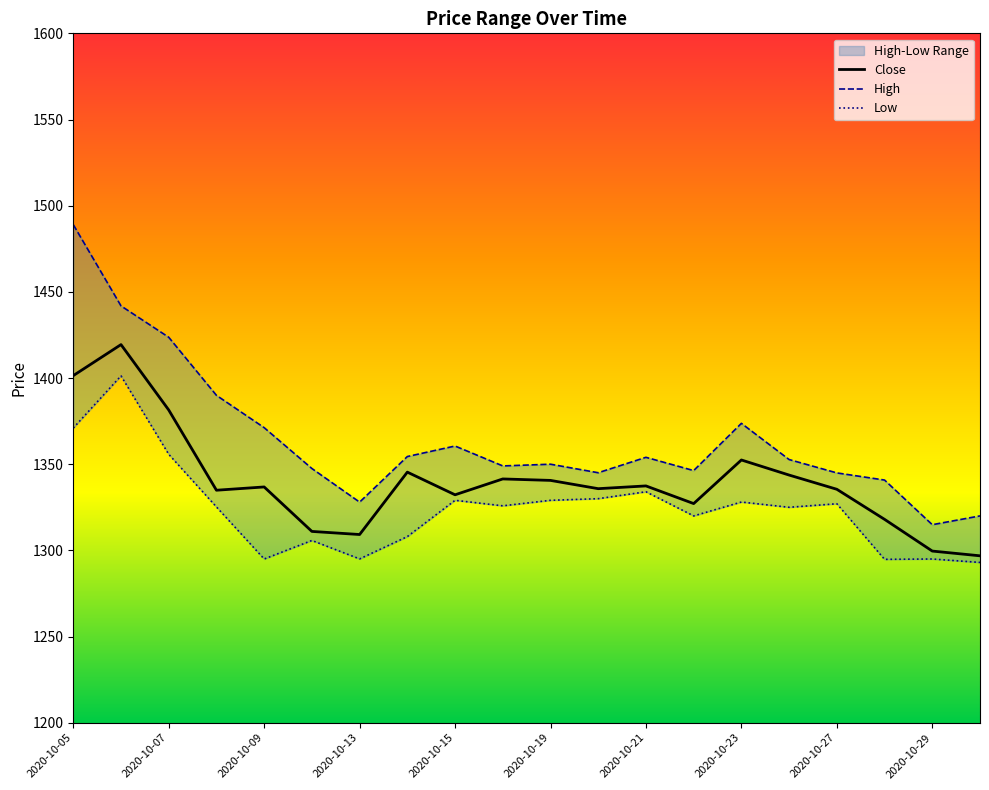

Where is Low nearest to the value 1347?

2020-10-07